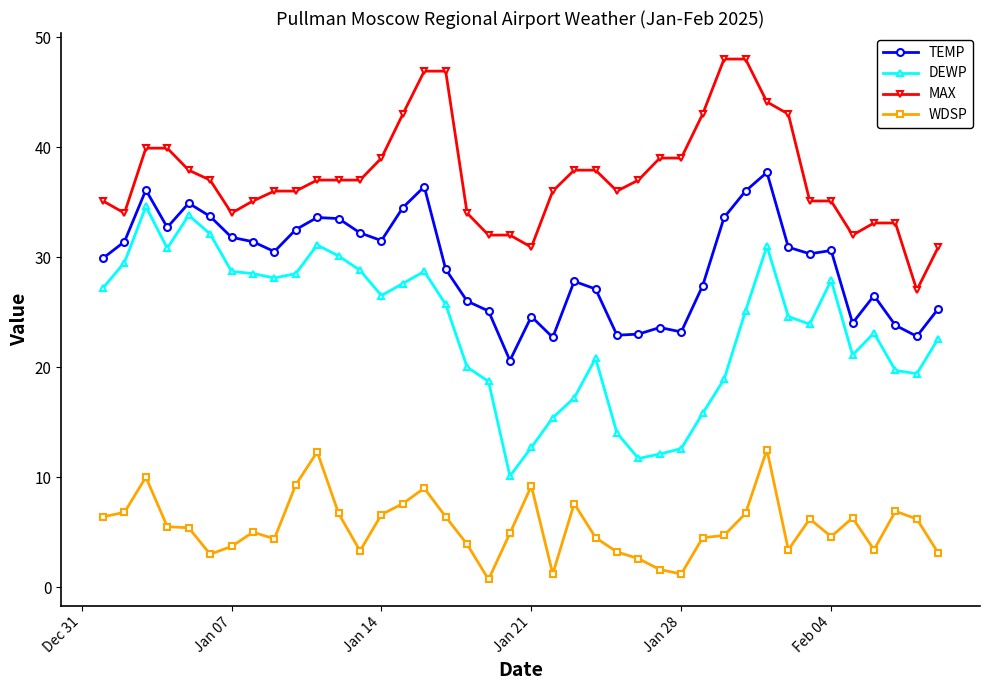

What is the highest value of the DEWP series?

34.6